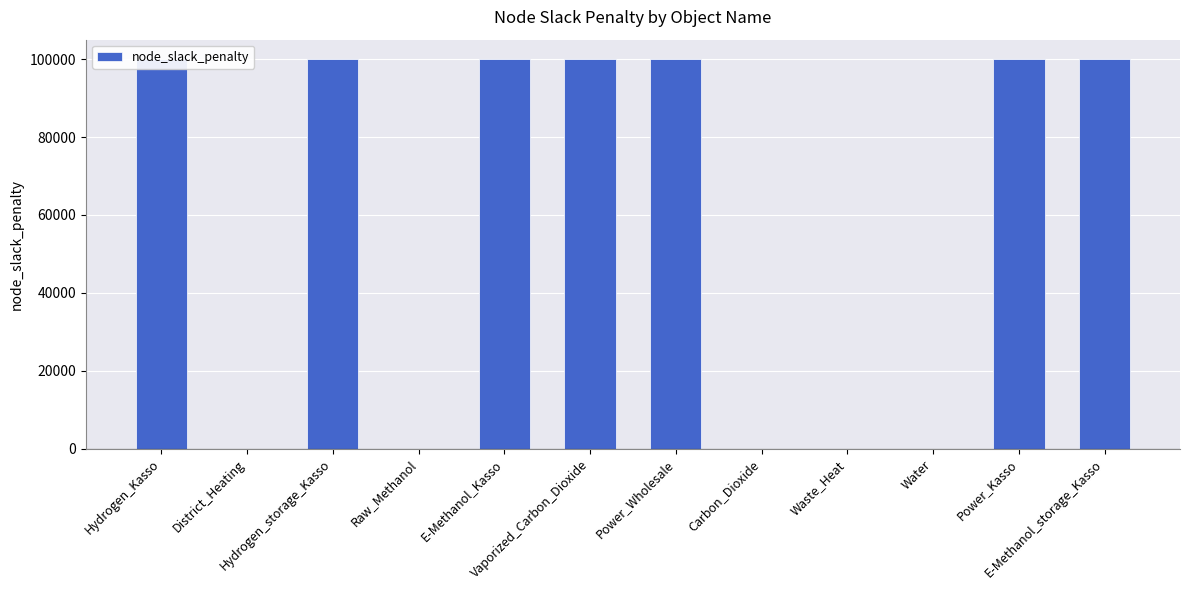

What value does the data have at Power_Wholesale, to the nearest 100?

100000